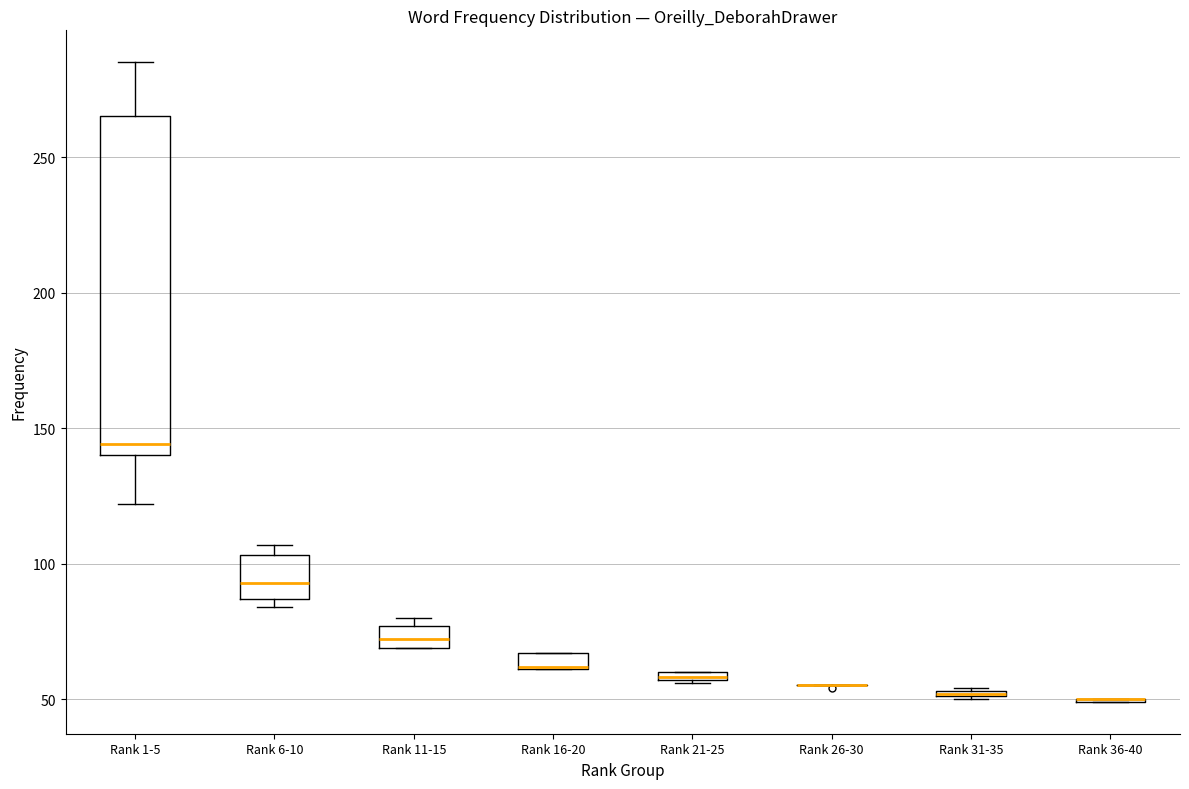

Where is the upper edge of the box for Rank 16-20 on the y-axis? The values are not printed on the chart, so give them approximately, as read against the axis.

65